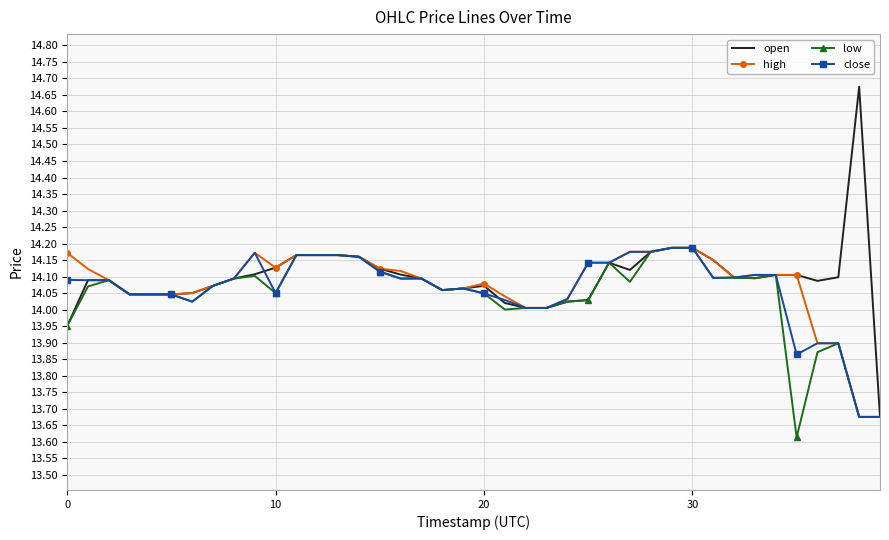

What is the minimum value for low?

13.6